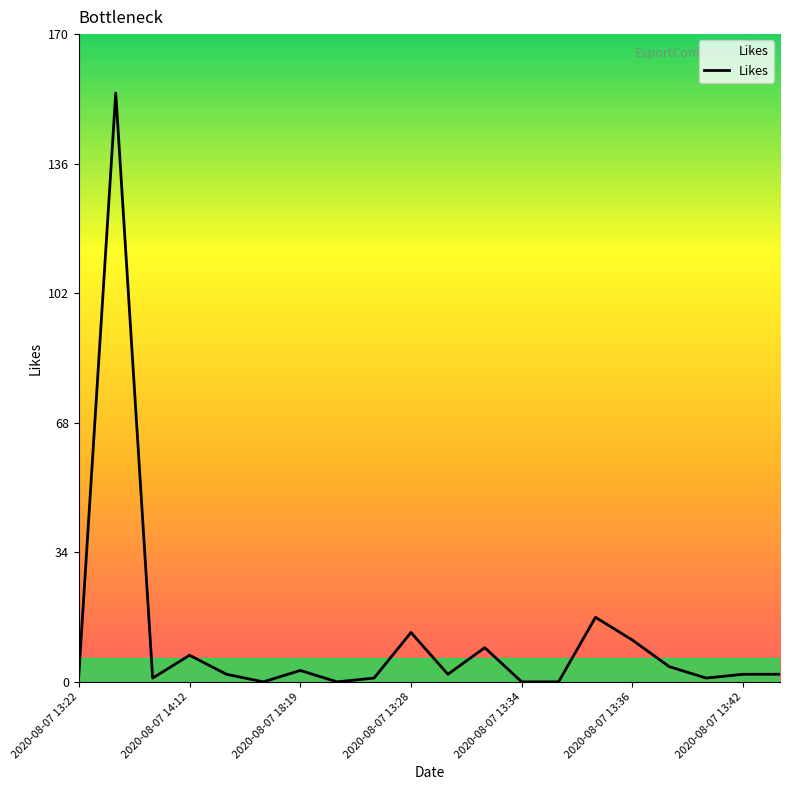

What is the difference between the maximum and minimum values?

155